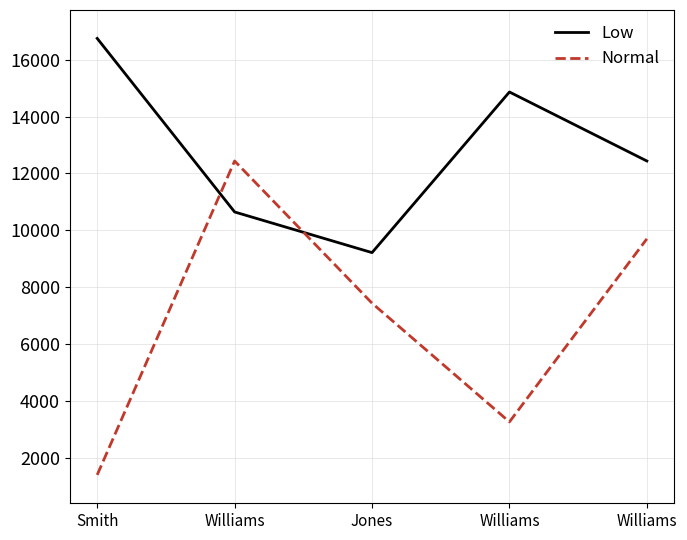

What is the difference between the maximum and minimum values in the Normal series?

11048